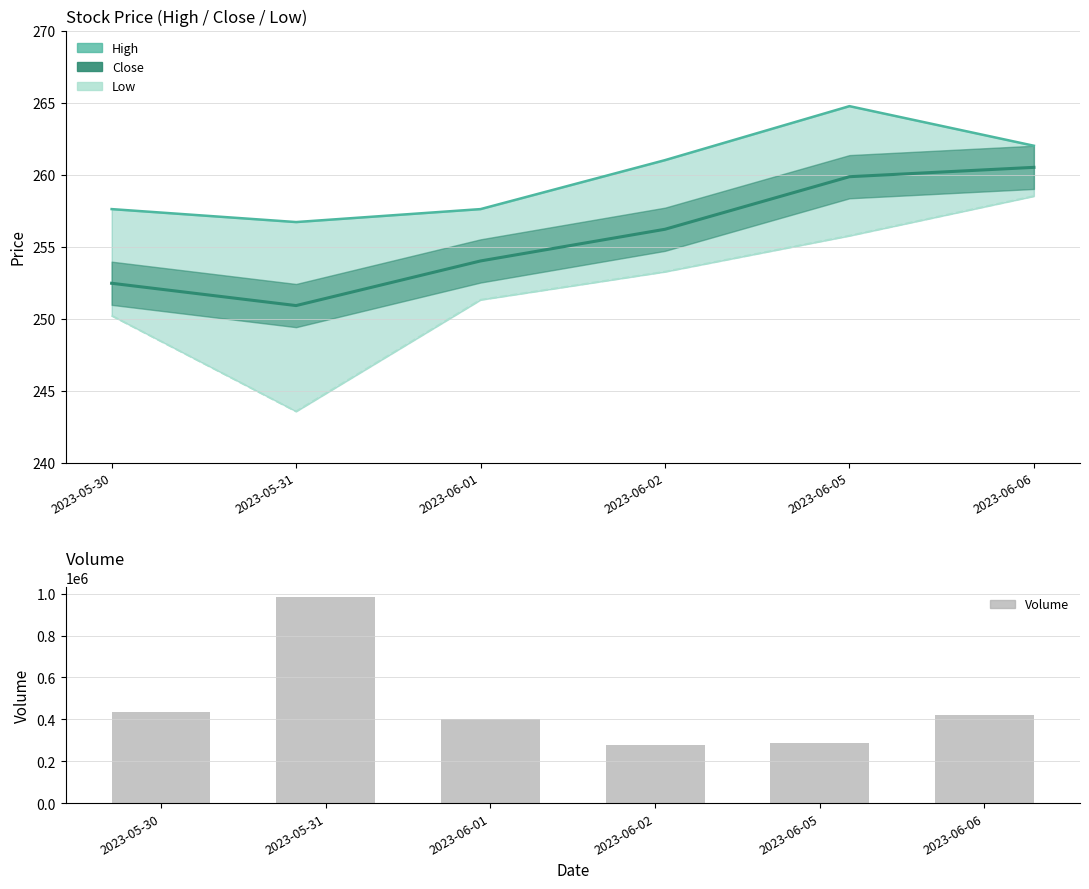

What is the minimum value shown in the chart?

243.6